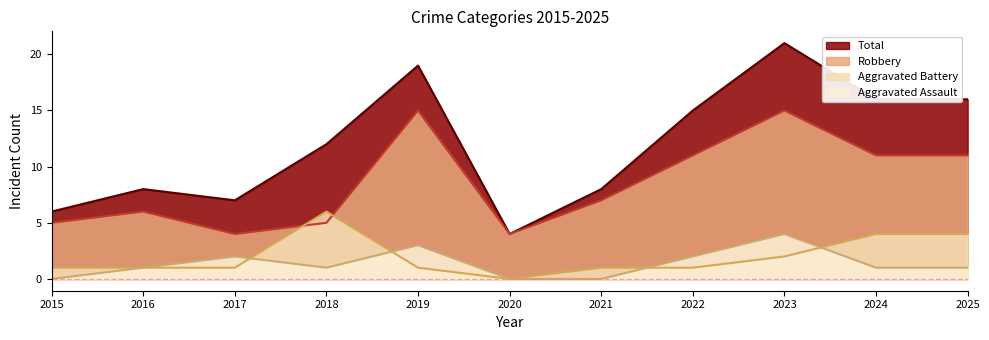

Where is the first local maximum for Total?

2016